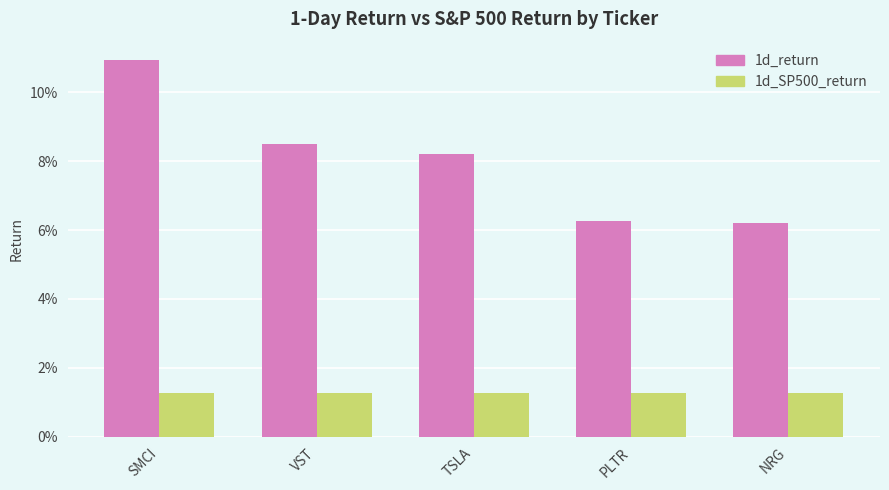

What is the maximum value shown in the chart?

0.1